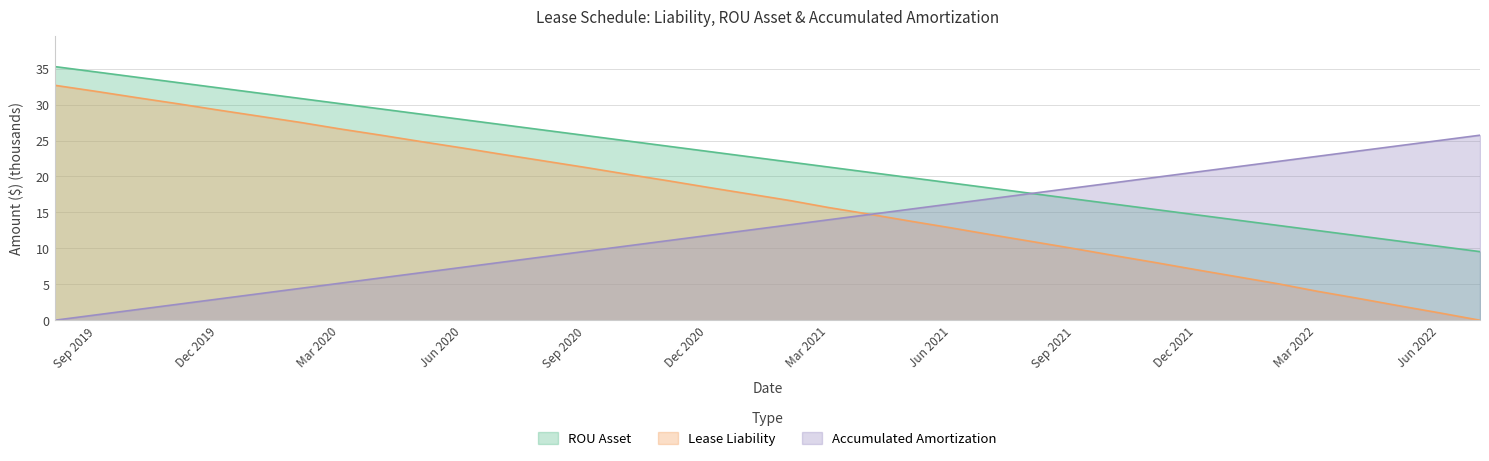

What is the total value across all series at Jun 2022?

36.3